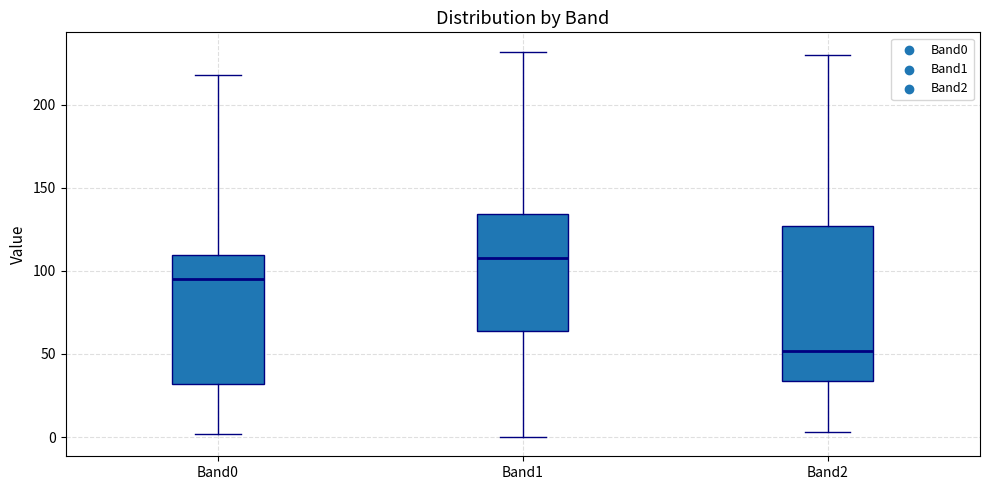

Reading left to right, read every box against the y-axis: the position of its median line, the range the box covers, and the ends of its whiskers. The values are not printed on the chart, so give them approximately, as read against the axis.

Band0: median 95, box 30 to 110, whiskers 0 to 220
Band1: median 110, box 65 to 135, whiskers 0 to 230
Band2: median 50, box 35 to 125, whiskers 5 to 230